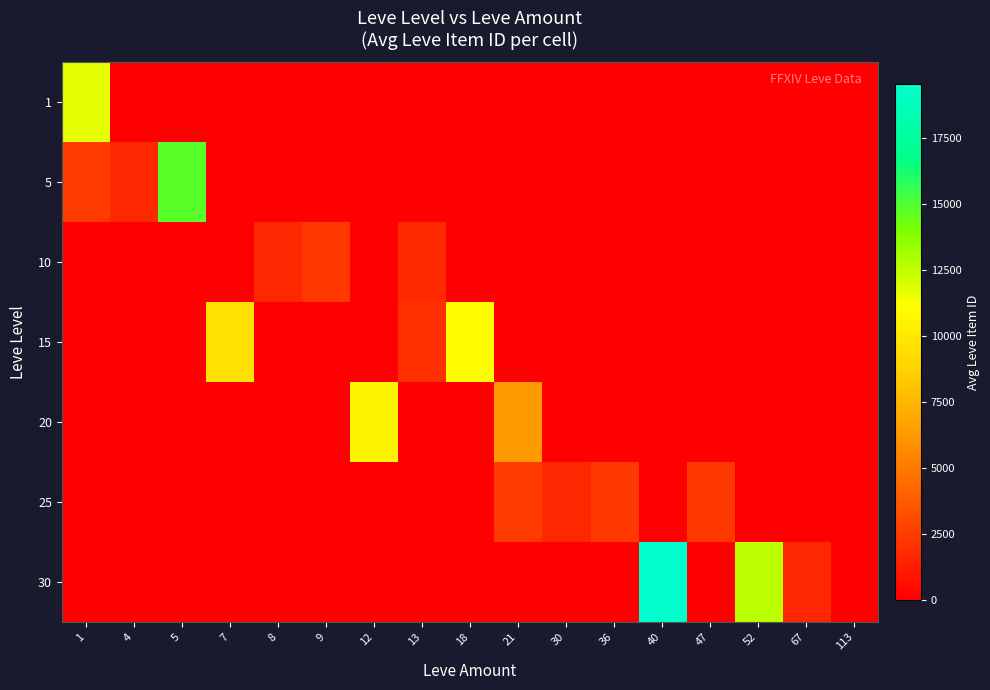

How many categories are shown in the chart?

17